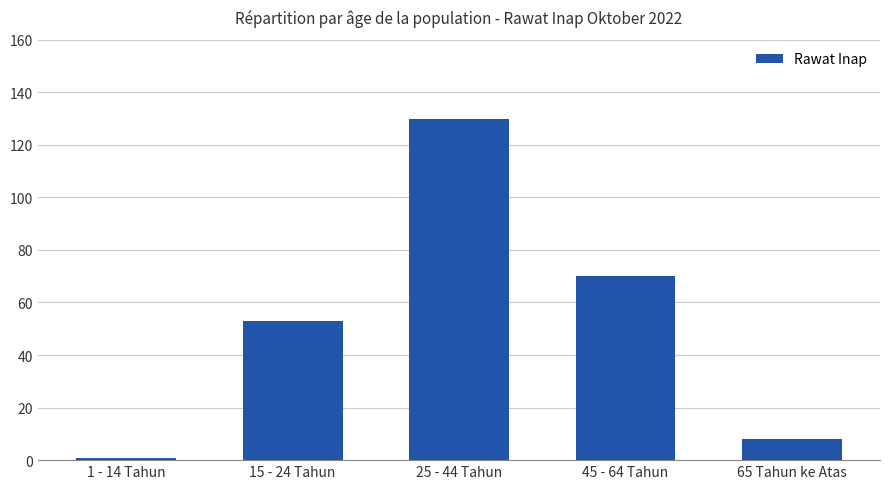

How many bars are there in total?

5